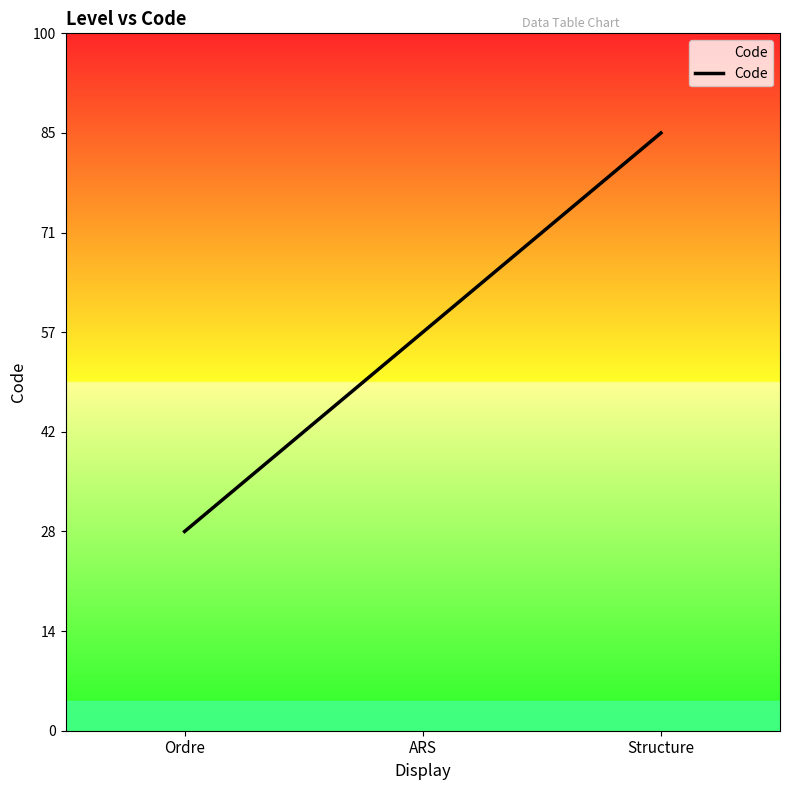

Rank the categories by value from highest to lowest.

Structure, ARS, Ordre